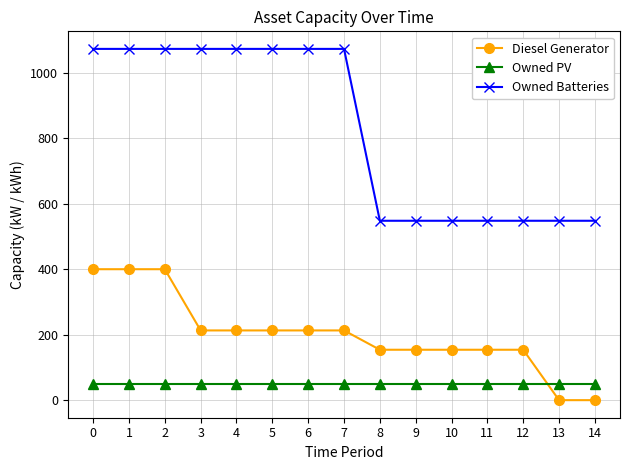

What is the lowest value of the Owned Batteries series?

548